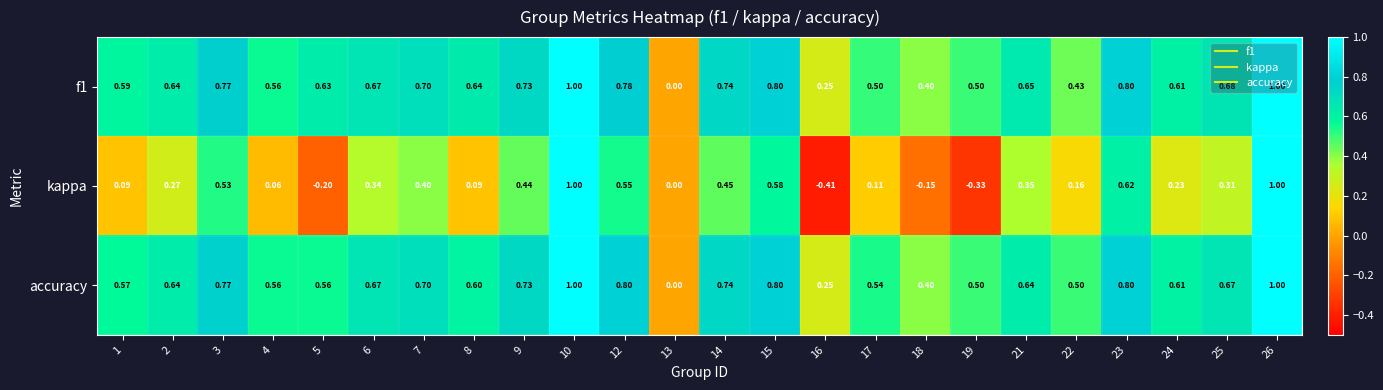

Which series has the widest spread of values?

kappa